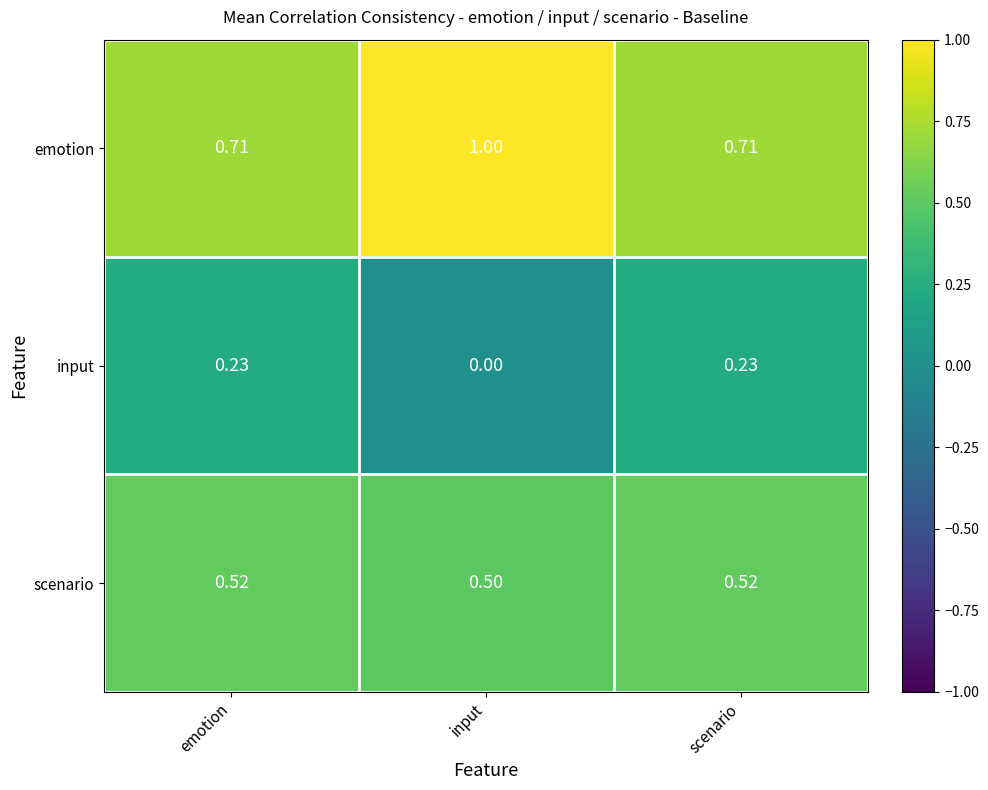

List the series in order of their peak value, lowest first.

input, scenario, emotion